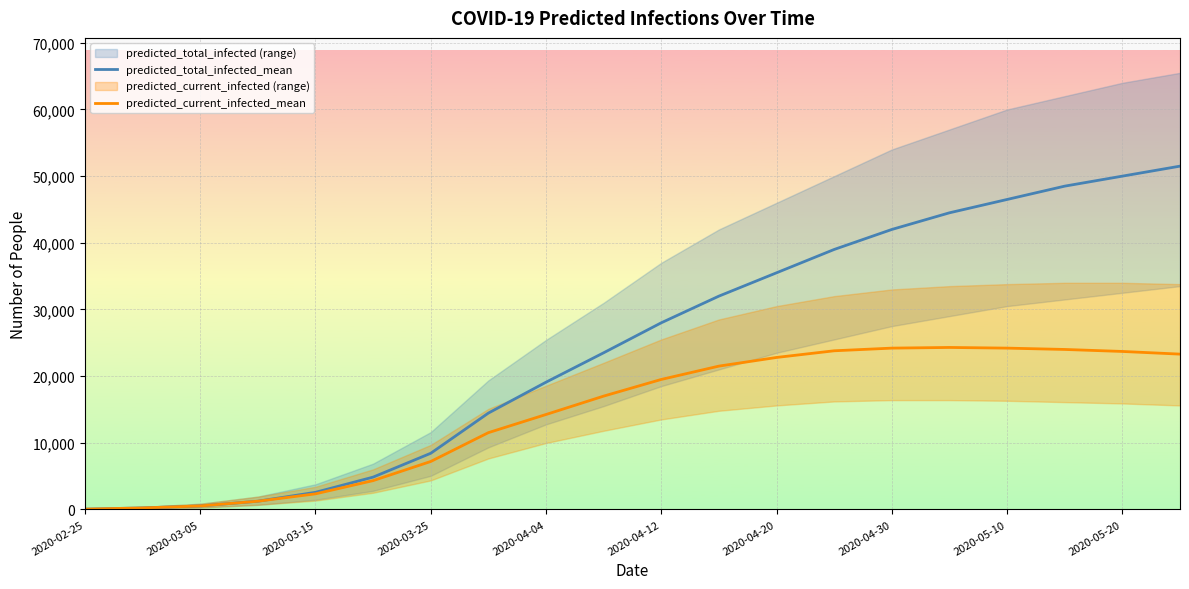

What position from the left is 17?

18